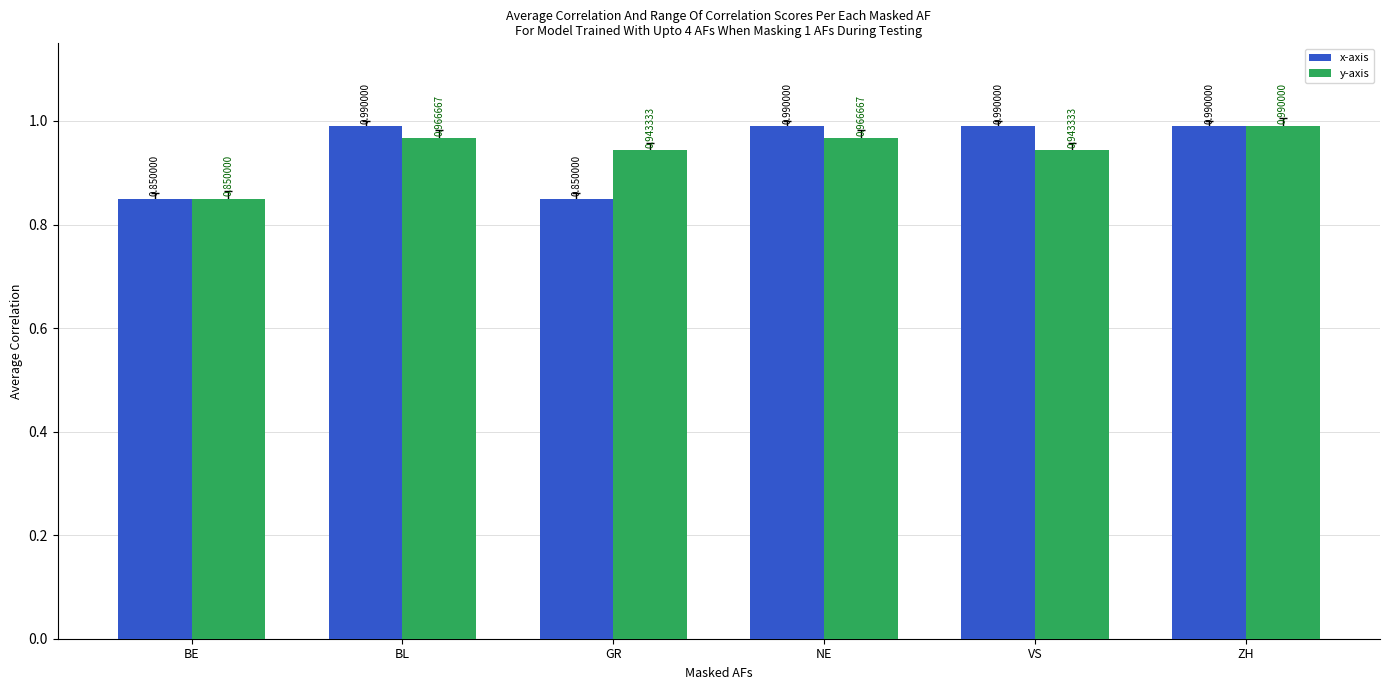

Rank the series at VS from highest to lowest value.

x-axis, y-axis